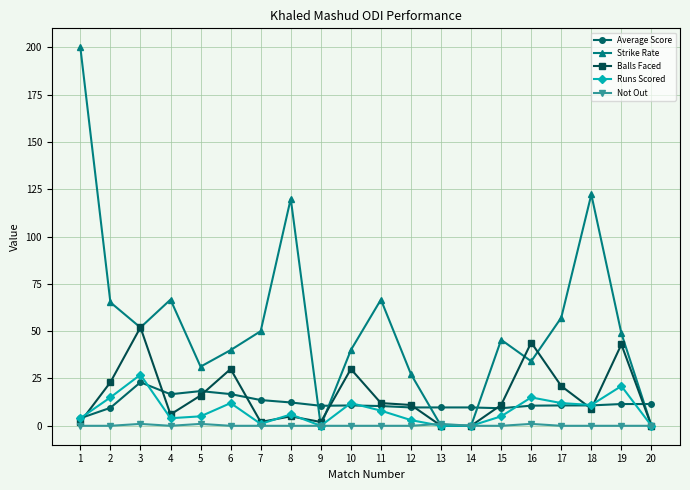

True or false: Average Score and Balls Faced intersect in this chart.

True